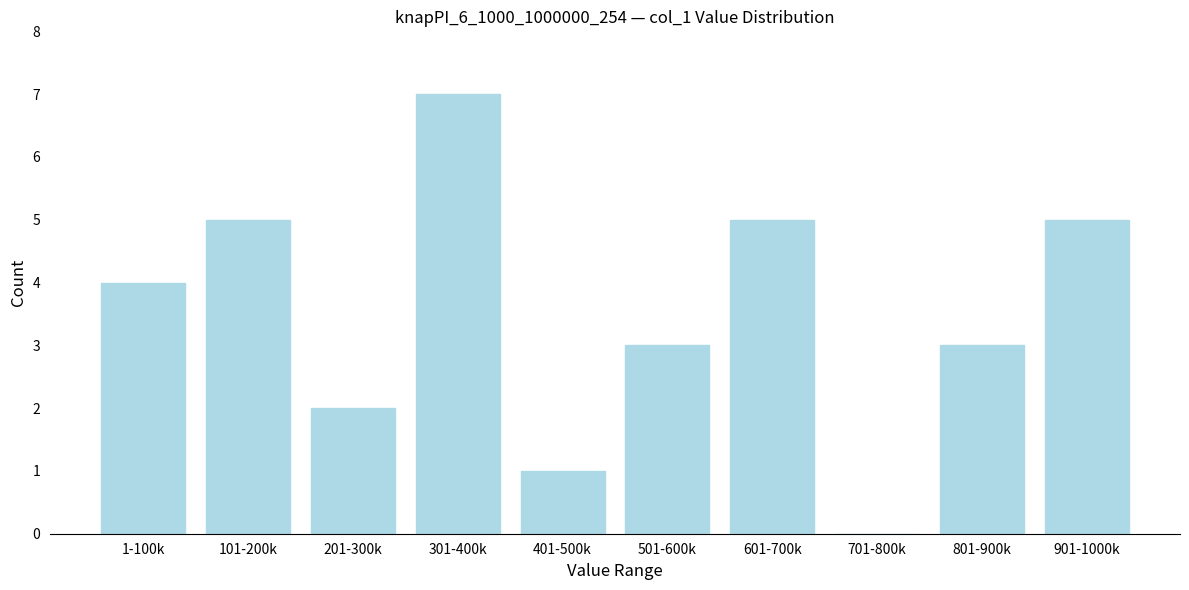

Reading right to left, list all the values displayed in this chart.

901-1000k=5	801-900k=3	701-800k=0	601-700k=5	501-600k=3	401-500k=1	301-400k=7	201-300k=2	101-200k=5	1-100k=4